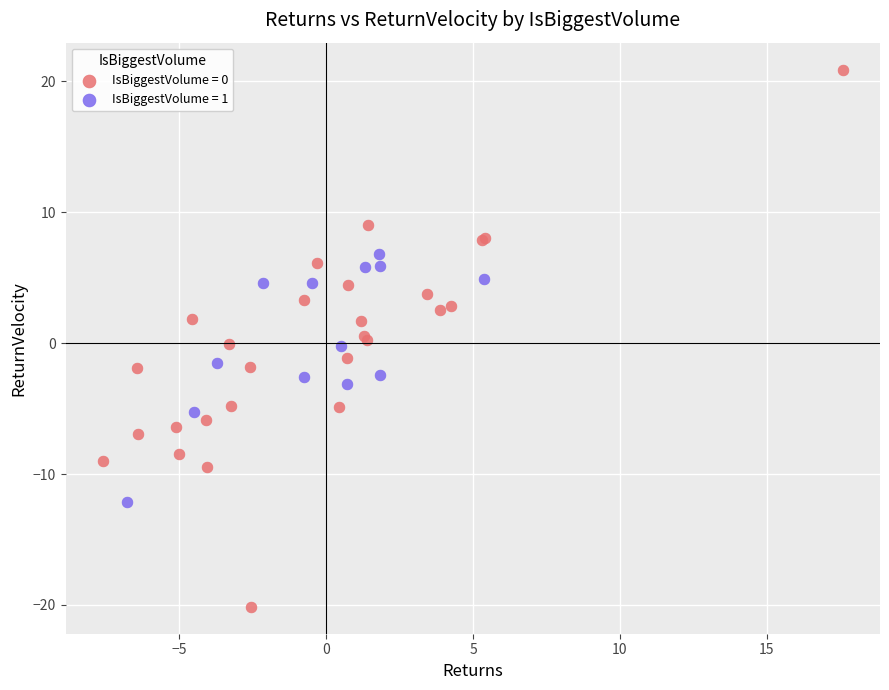

Which series contains the highest Y value?

IsBiggestVolume = 0